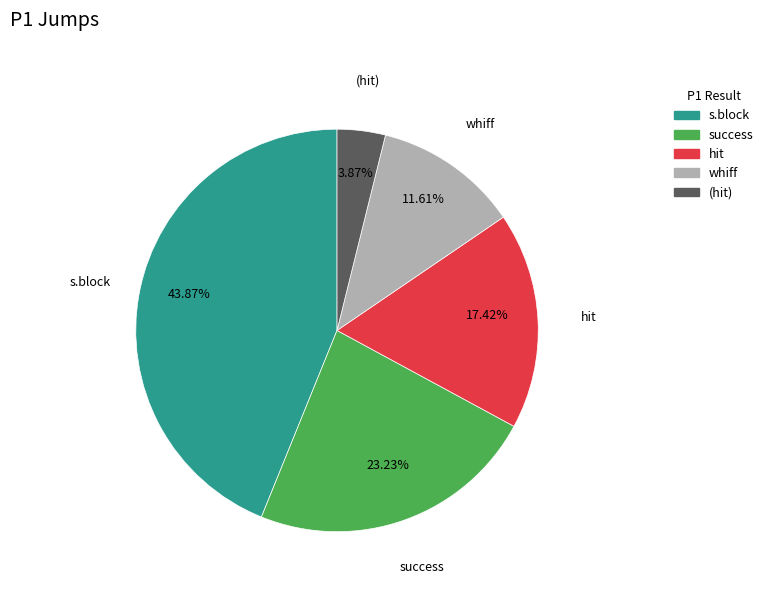

To the nearest percent, what is the difference between the largest and smallest slice percentages?

40%